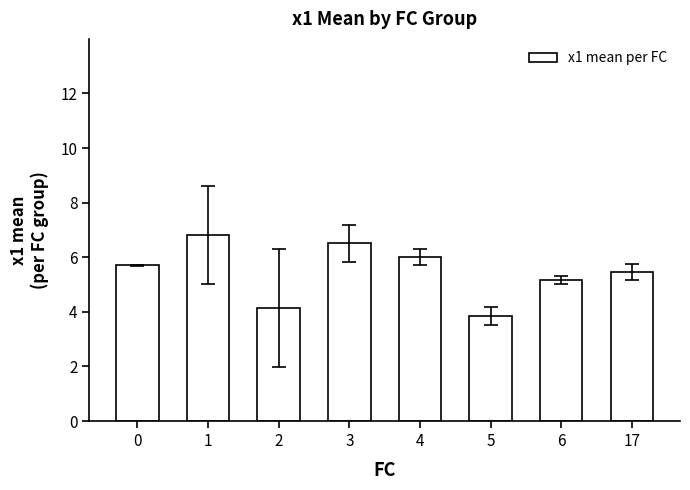

What is the value of the 6th bar from the left?

3.8